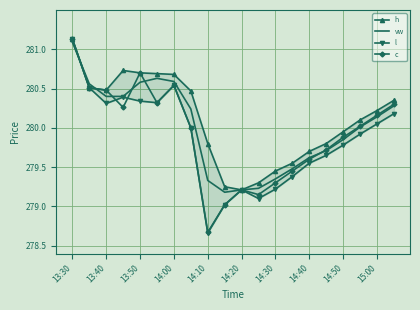

True or false: c has a value of 383.1 at 14:20.

False